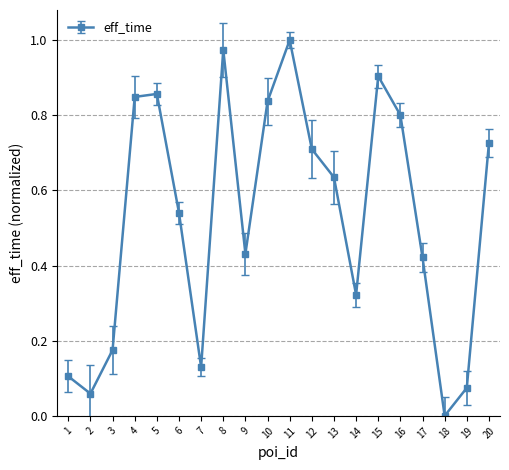

The value at 2 is 0.1. True or false?

True